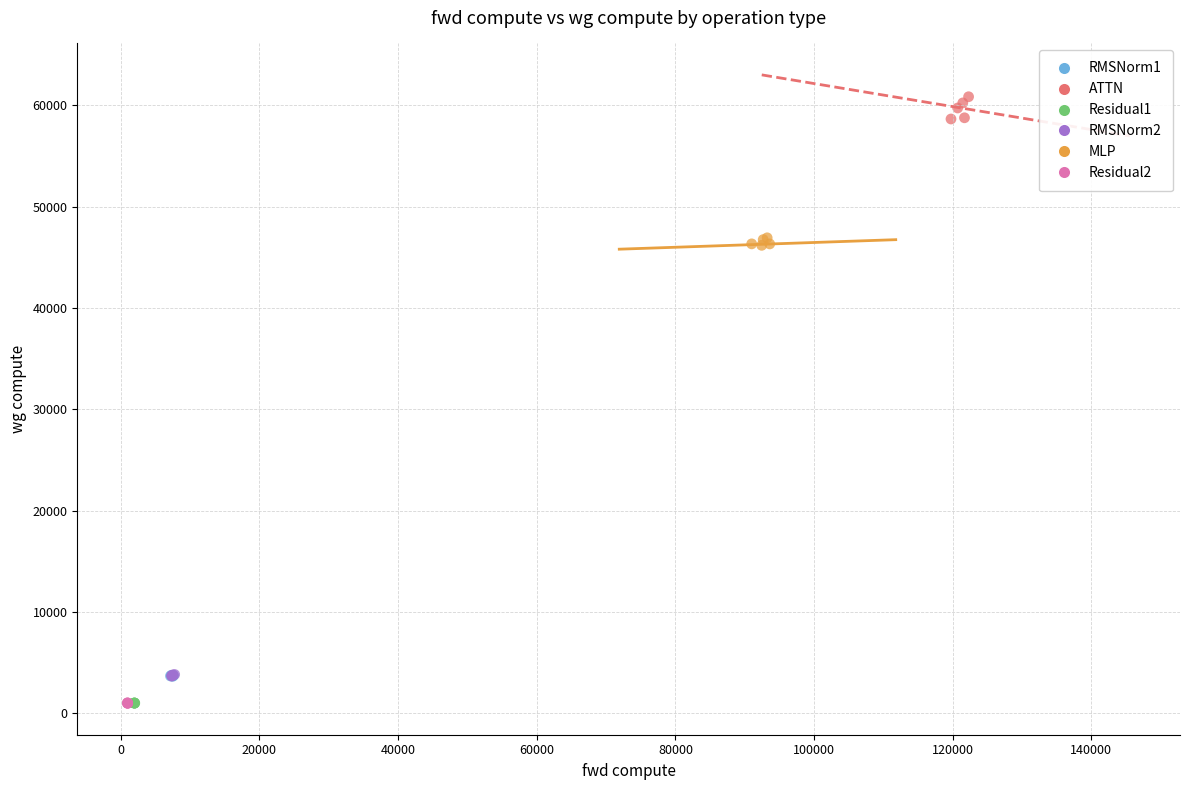

Which series reaches the maximum Y coordinate?

ATTN